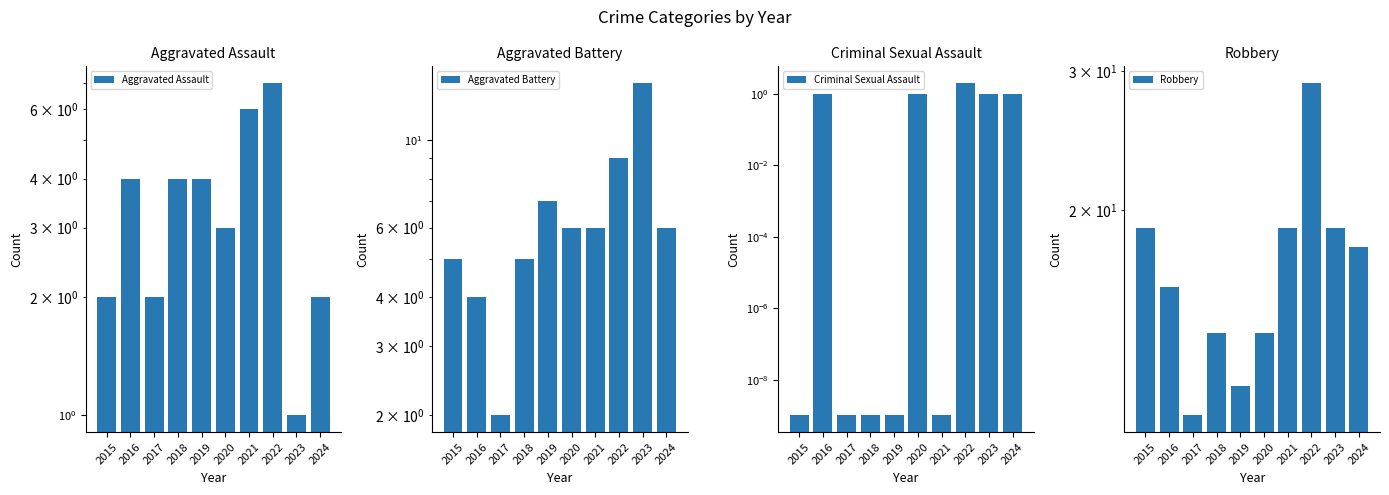

Between 2018 and 2020, which is larger?

2018